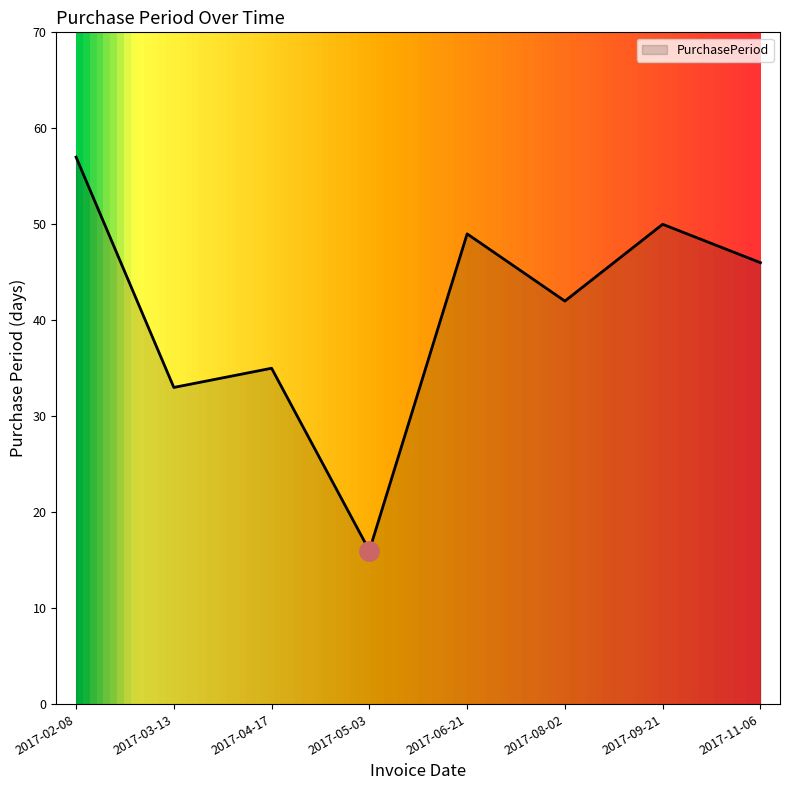

Where is the first local minimum?

2017-03-13